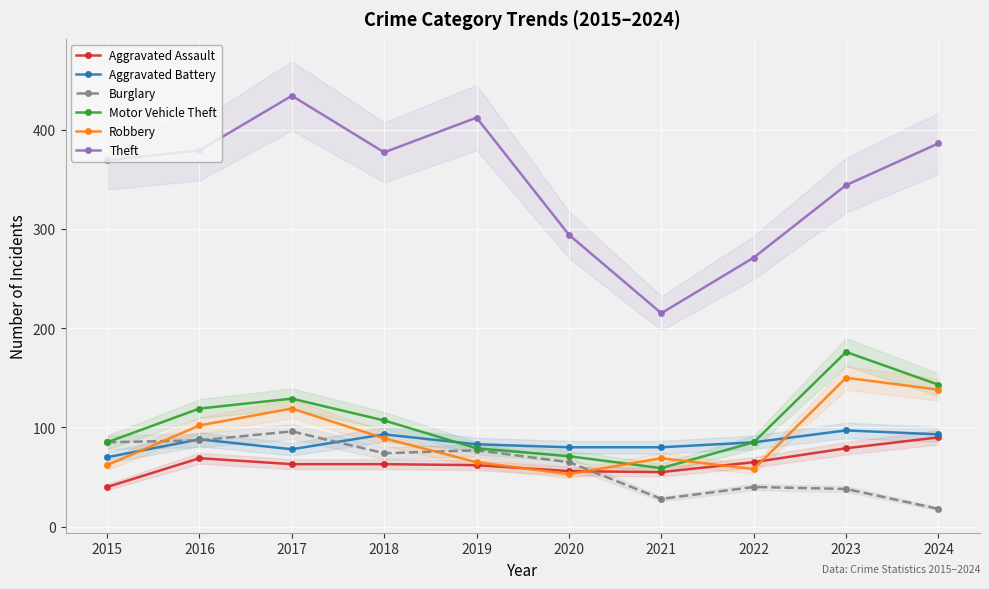

What is the total value across all series at 2024?

868